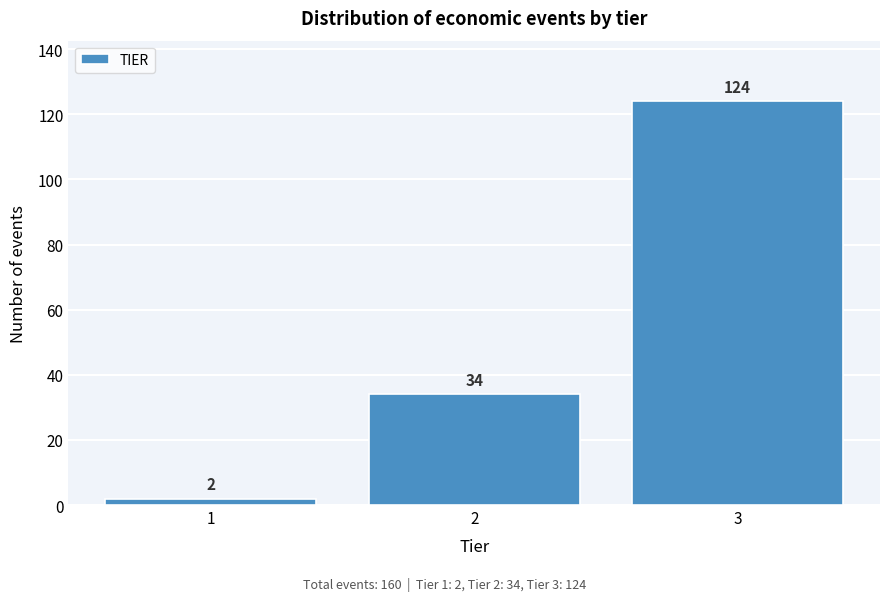

Reading left to right, list all the values displayed in this chart.

2	34	124